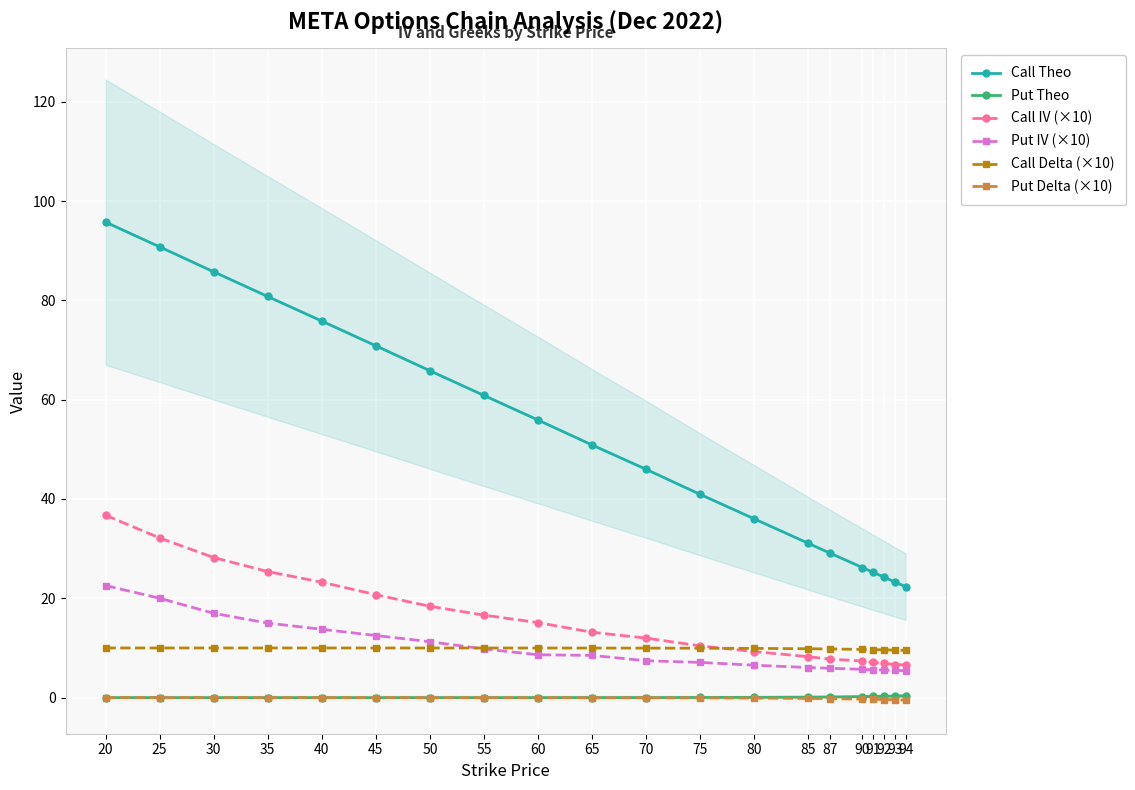

Reading left to right, list all the values displayed in this chart.

Call Theo: 95.8	90.8	85.8	80.8	75.8	70.8	65.8	60.9	55.9	50.9	46.0	40.9	36.0	31.1	29.1	26.2	25.2	24.3	23.3	22.4
Put Theo: 0.0	0.0	0.0	0.0	0.0	0.0	0.0	0.0	0.0	0.0	0.0	0.0	0.1	0.1	0.1	0.2	0.2	0.3	0.3	0.4
Call IV (×10): 36.7	32.2	28.2	25.4	23.2	20.7	18.4	16.6	15.1	13.2	12.0	10.4	9.3	8.2	7.8	7.4	7.1	6.9	6.7	6.6
Put IV (×10): 22.6	20.0	17.0	15.0	13.8	12.5	11.3	9.8	8.6	8.5	7.4	7.1	6.5	6.1	5.9	5.7	5.6	5.6	5.5	5.4
Call Delta (×10): 10.0	10.0	10.0	10.0	10.0	10.0	10.0	10.0	10.0	10.0	10.0	10.0	9.9	9.8	9.8	9.7	9.7	9.6	9.6	9.5
Put Delta (×10): -0.0	-0.0	-0.0	-0.0	-0.0	-0.0	-0.0	-0.0	-0.0	-0.0	-0.0	-0.1	-0.1	-0.2	-0.2	-0.3	-0.3	-0.4	-0.4	-0.5